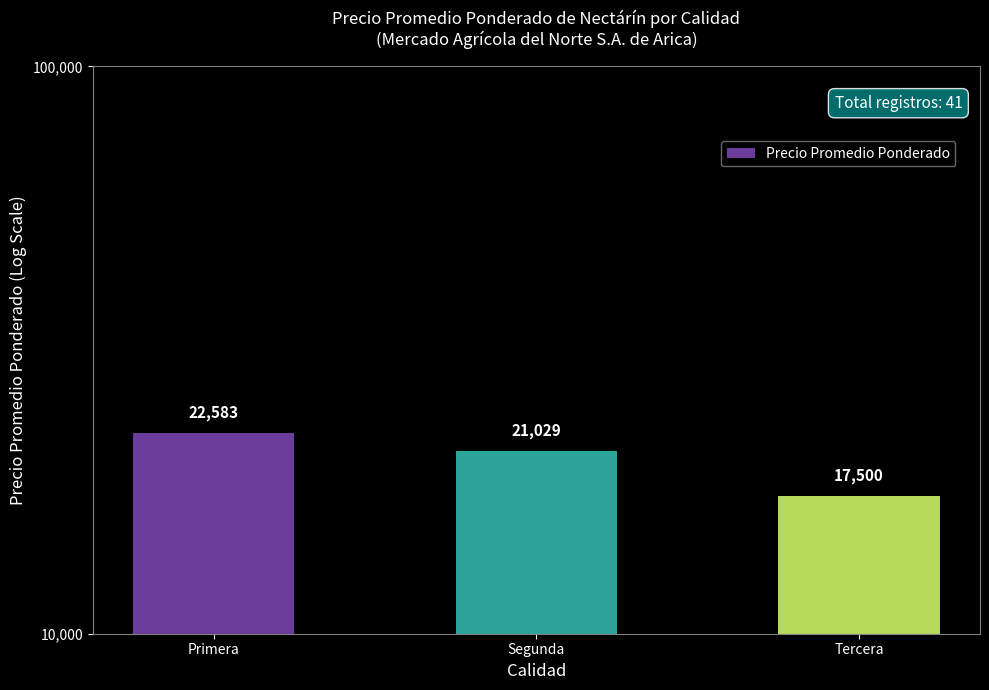

List the labels in order of value, smallest first.

Tercera, Segunda, Primera